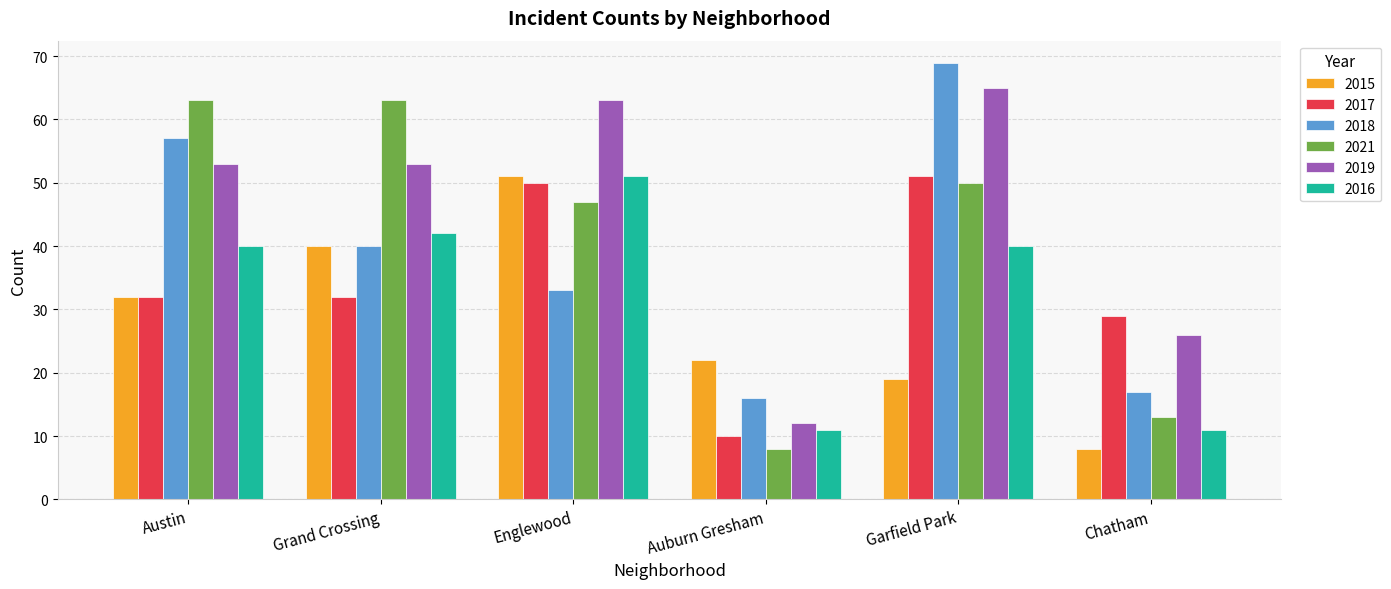

At which label does 2021 first exceed 50?

Austin